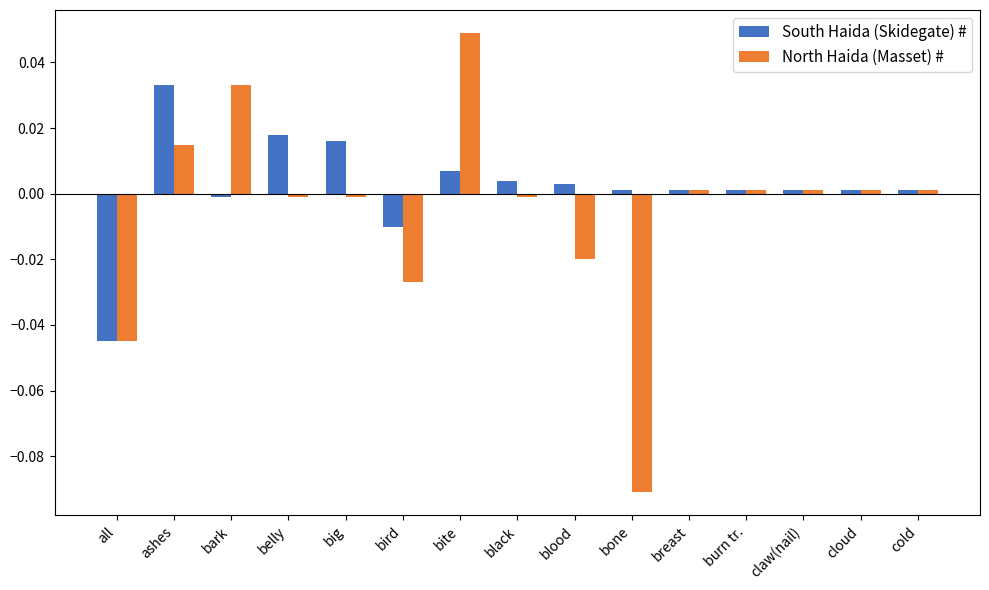

True or false: North Haida (Masset) # has a value of 0.0 at cold.

True